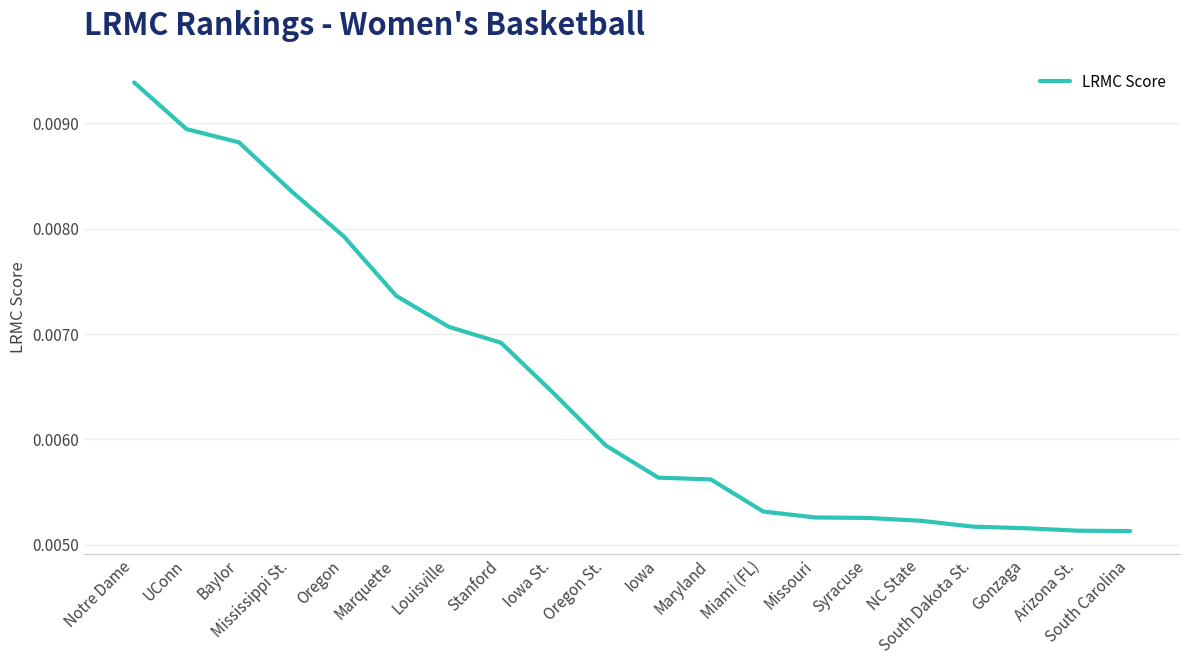

Which label corresponds to the largest value in the chart?

Notre Dame